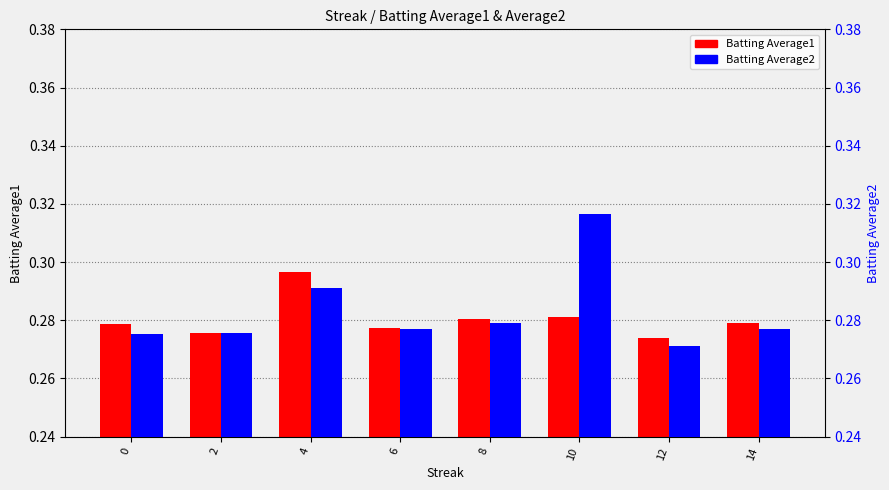

At which category does the chart reach its peak across all series?

10